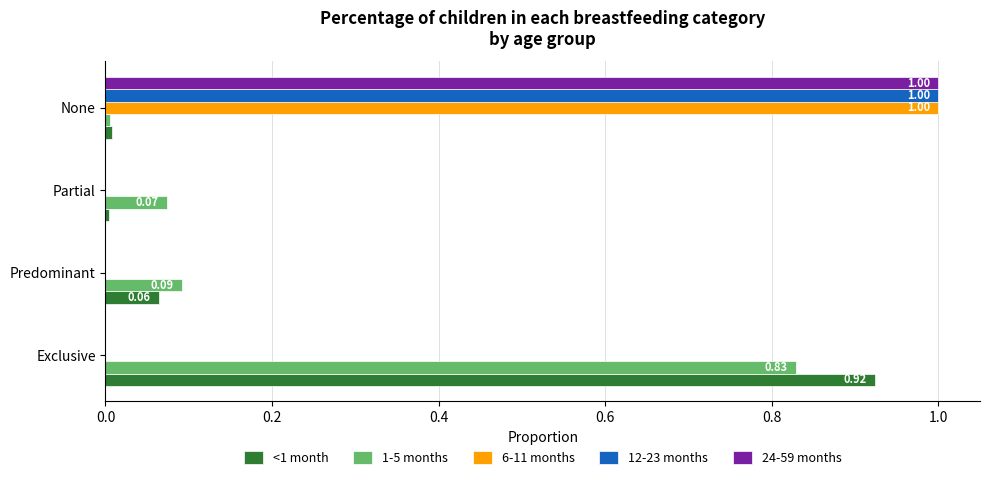

What is the sum of all 24-59 months values?

1.0